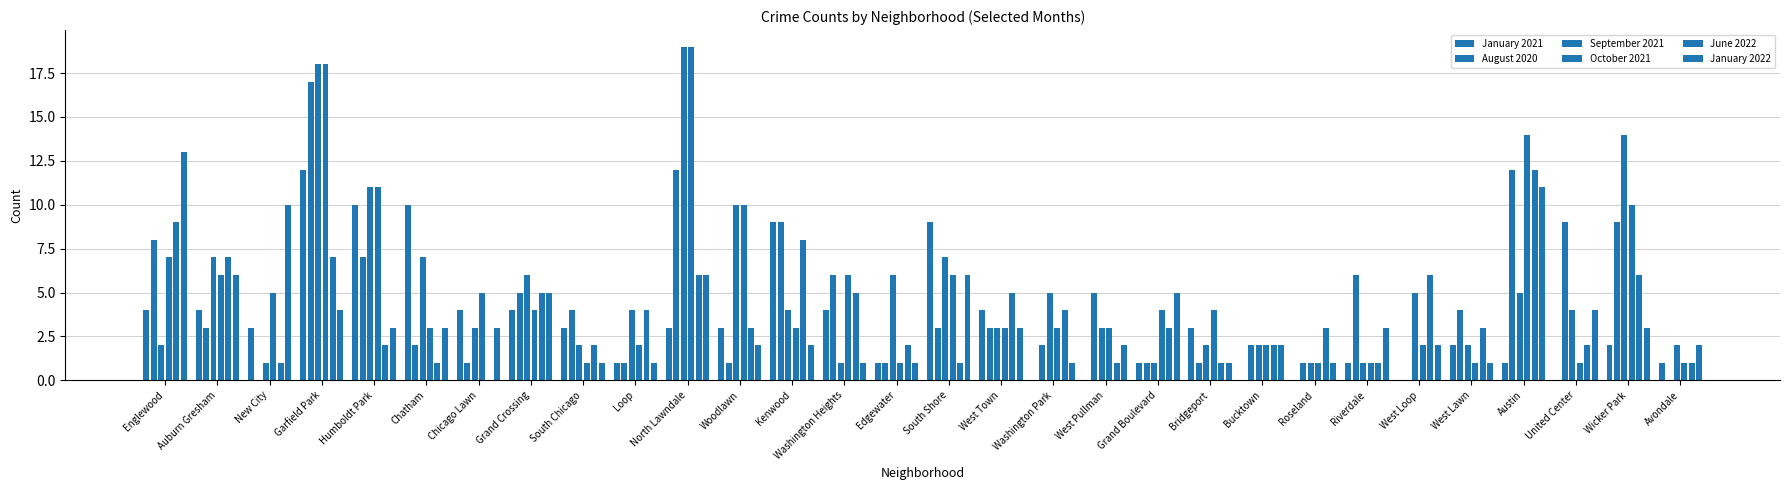

At how many categories does at least one series exceed 12?

5